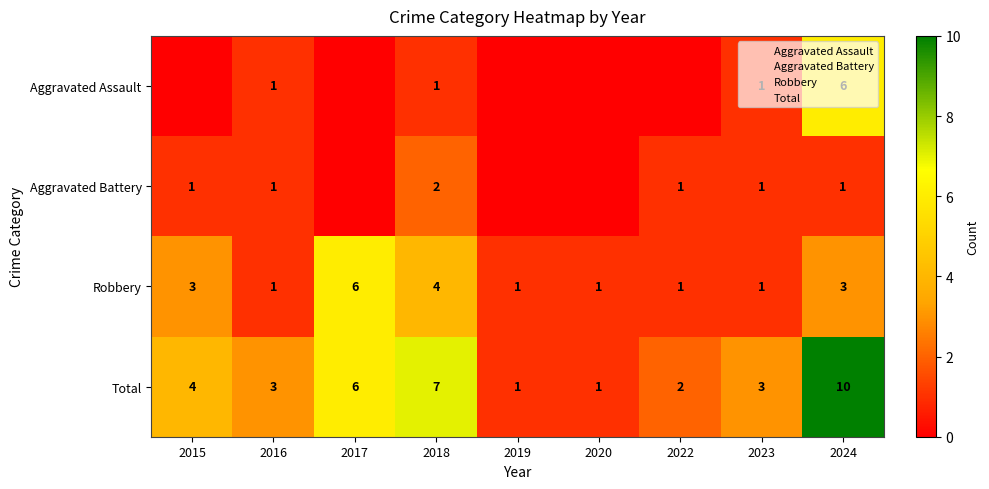

How many data points in Total are less than 3?

3